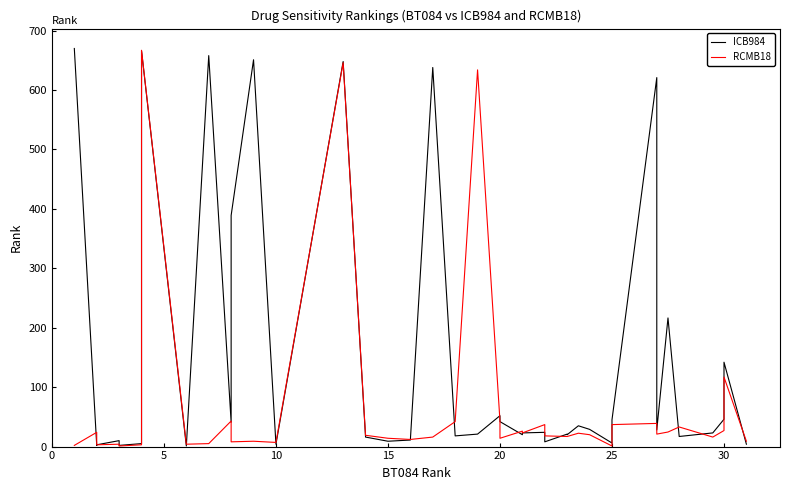

Which has a higher value, 15 or 15?

15